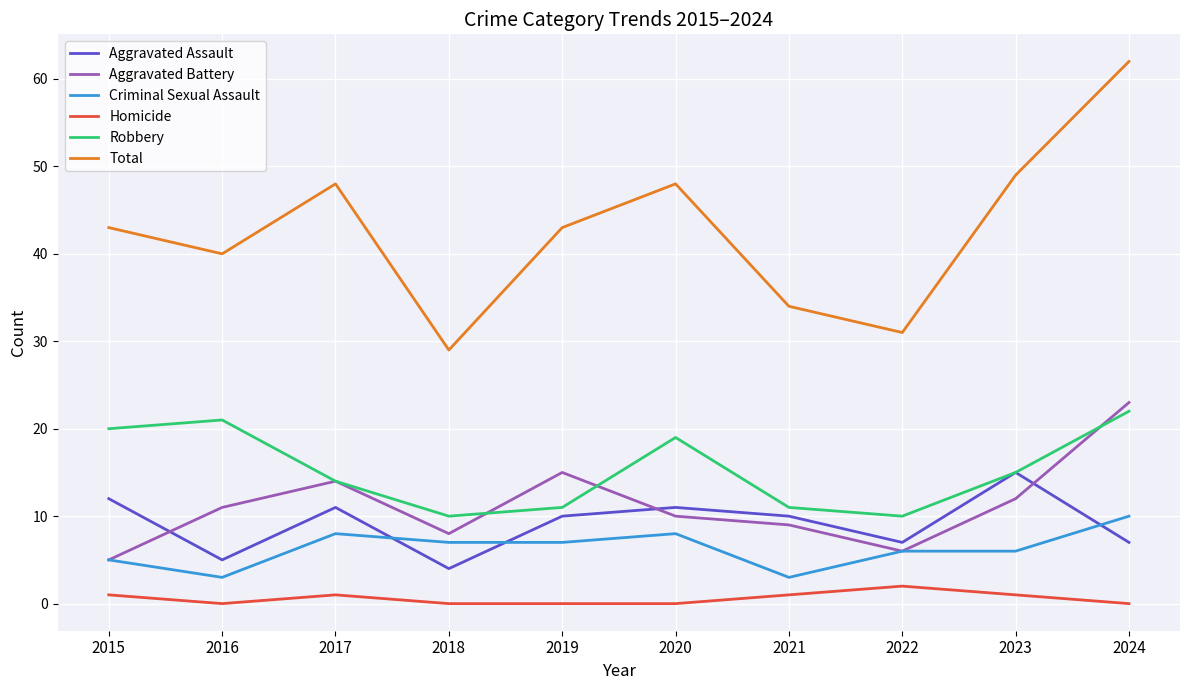

Does the chart have visible grid lines?

Yes